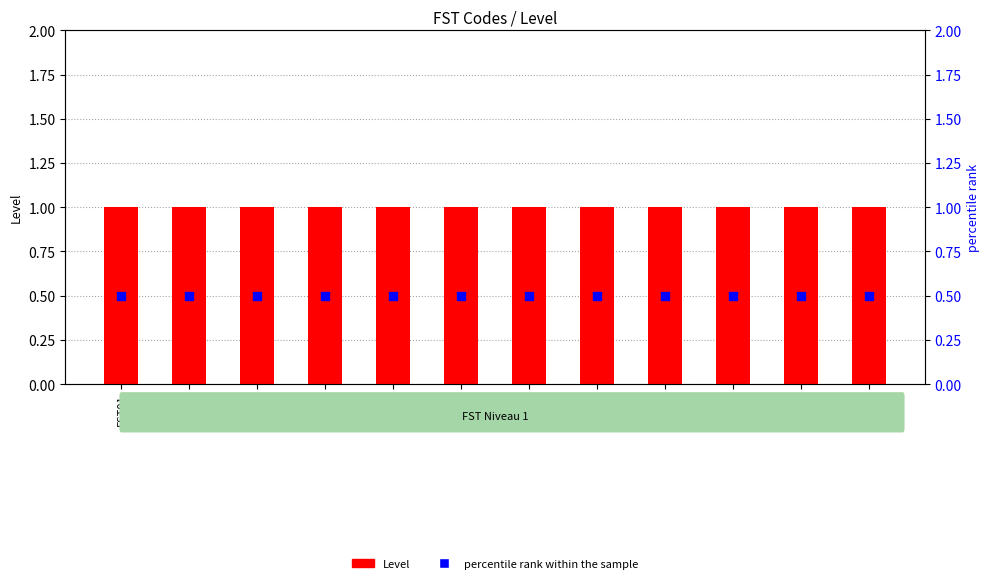

Is the value of Level at FST01 greater than the value of percentile rank within the sample at FST02?

Yes